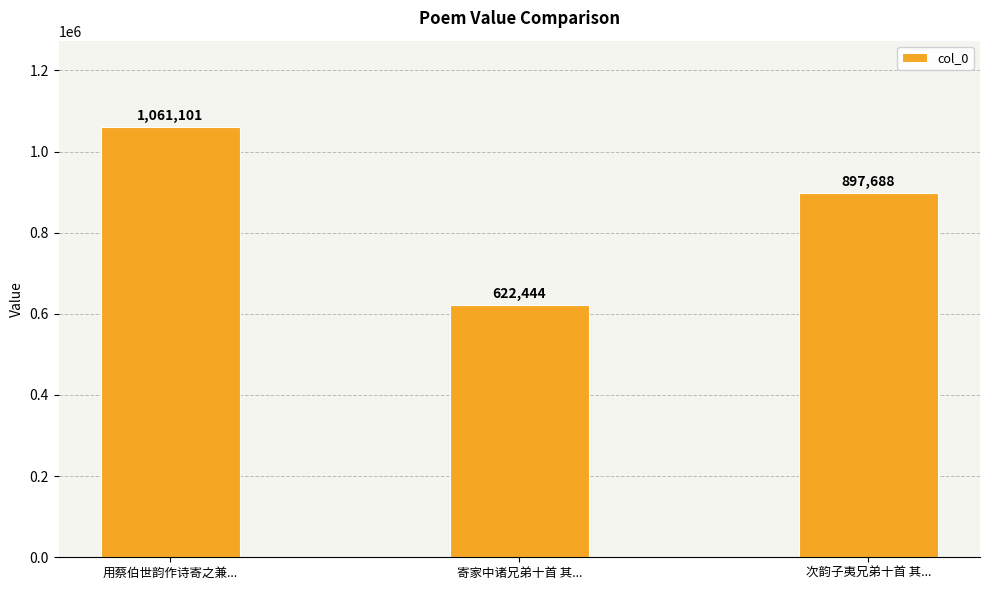

Between 用蔡伯世韵作诗寄之兼... and 寄家中诸兄弟十首 其..., which is larger?

用蔡伯世韵作诗寄之兼...